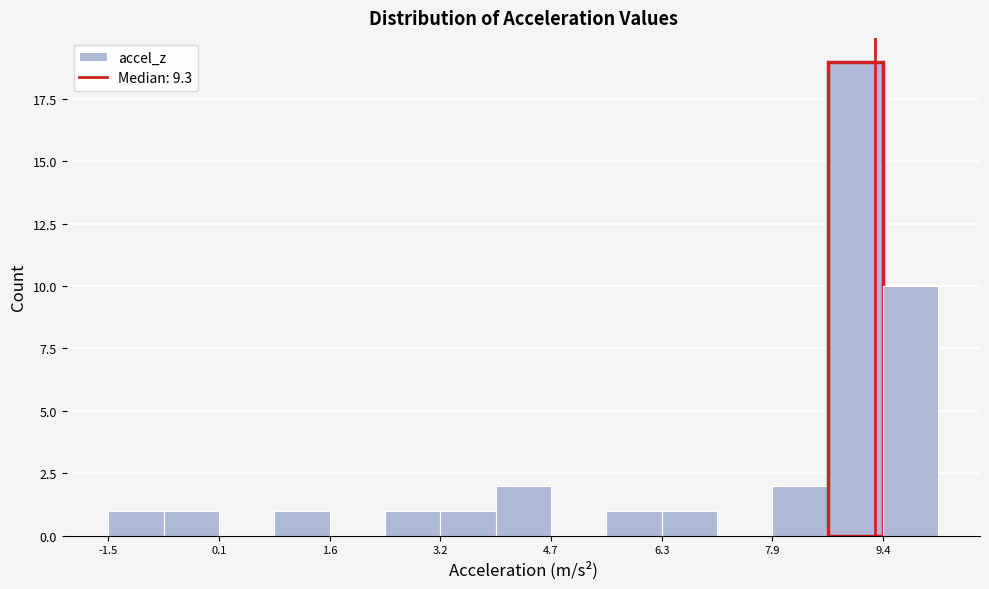

Around what value on the x-axis is the tallest bar? Give the approximate position of its centre, as read against the axis.

9.0